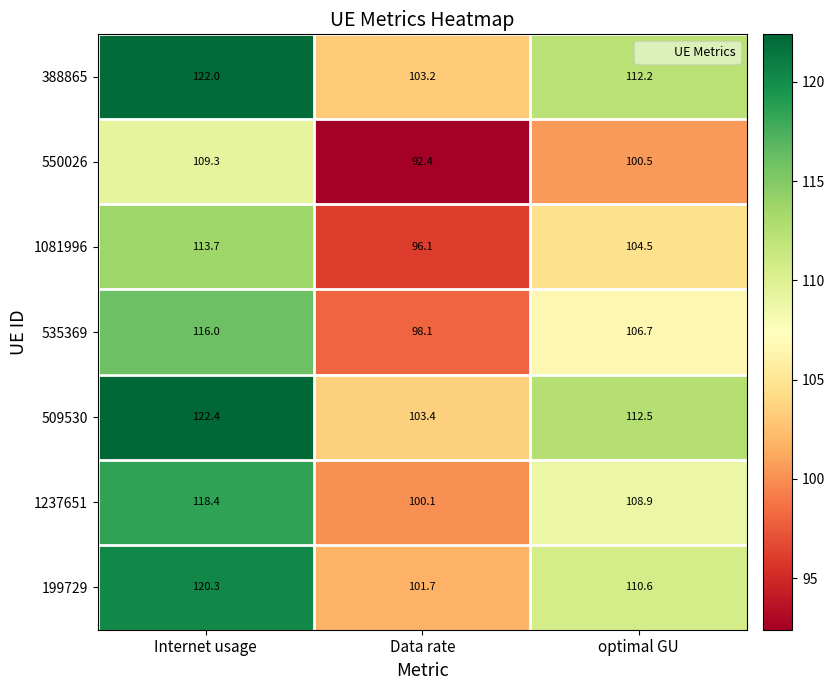

At which category does the chart reach its minimum across all series?

Data rate